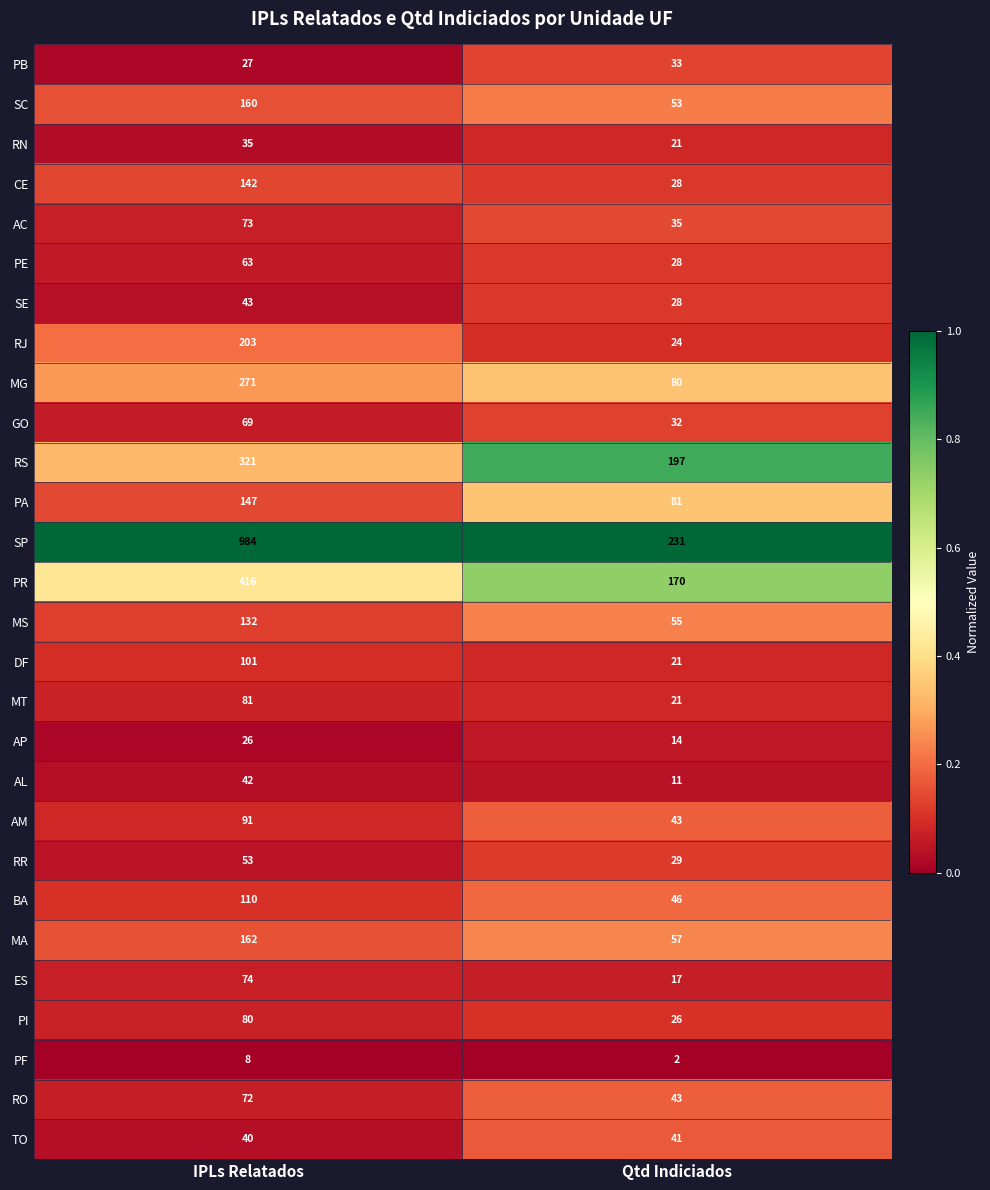

What is the approximate value of TO at IPLs Relatados?

40